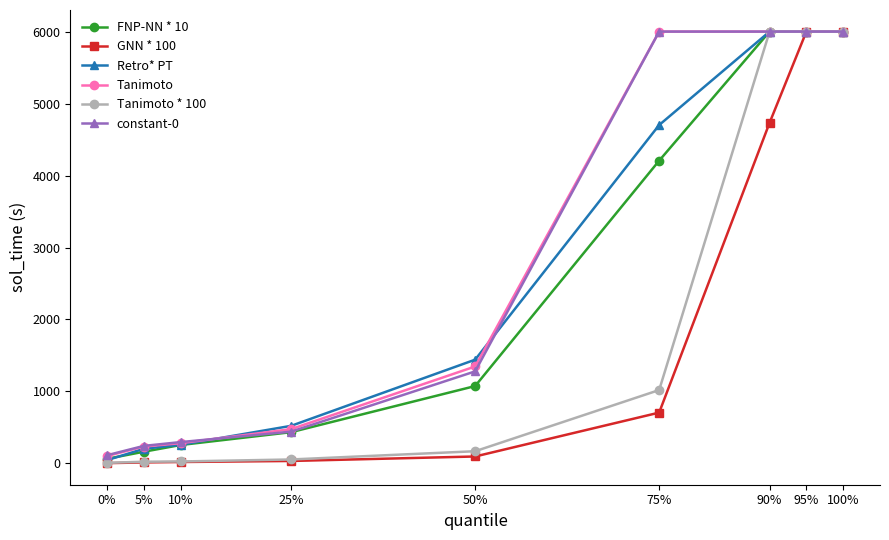

How many series are shown in this chart?

6